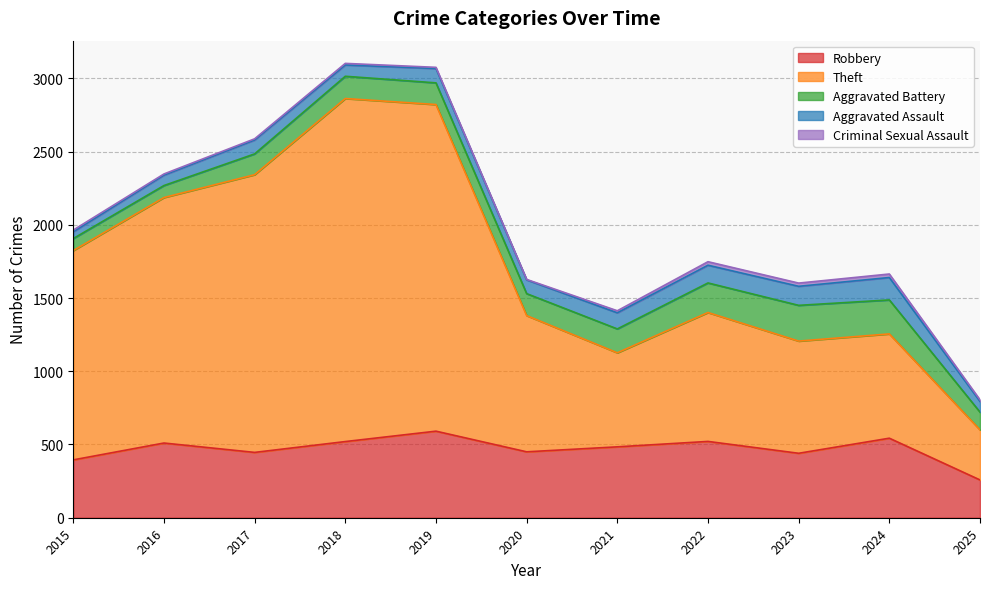

True or false: Theft and Aggravated Assault intersect in this chart.

False